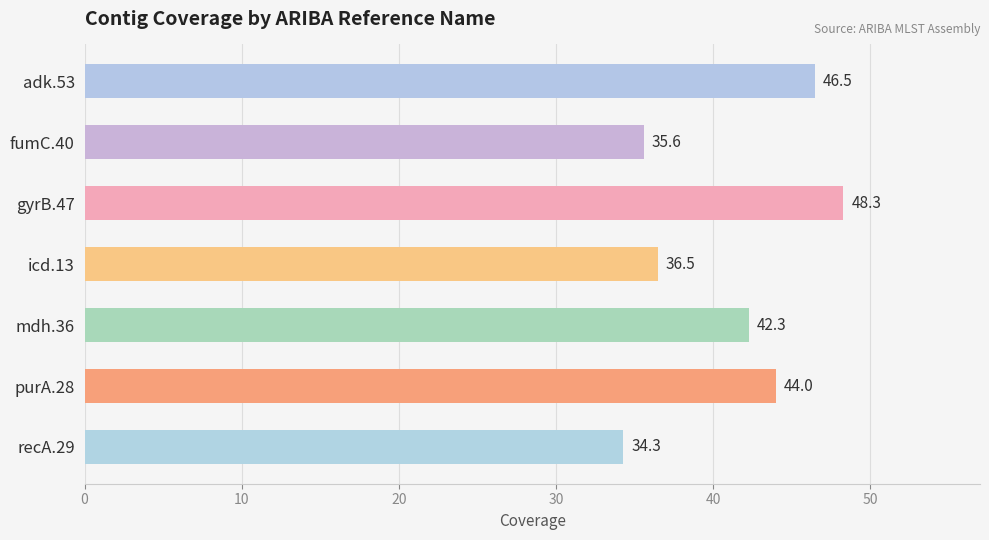

At which label is the value closest to 41?

mdh.36